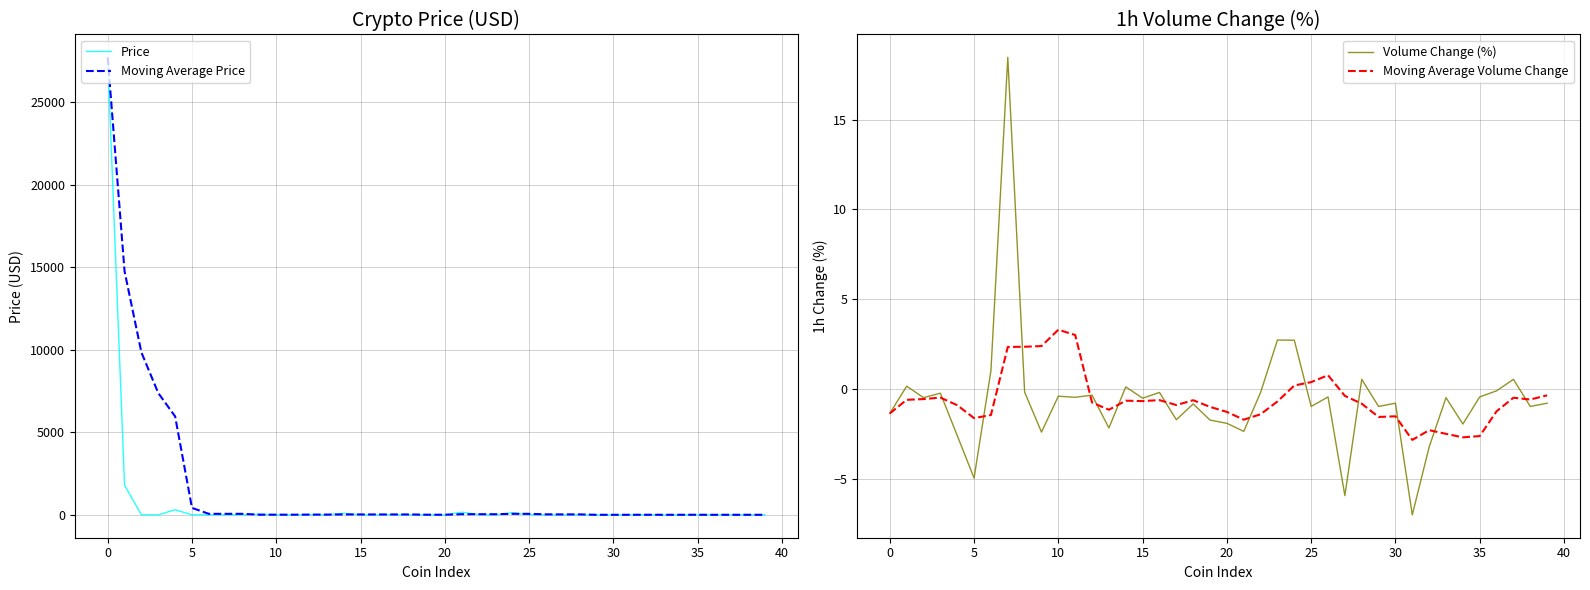

How many data points in Moving Average Price are less than 24?

20